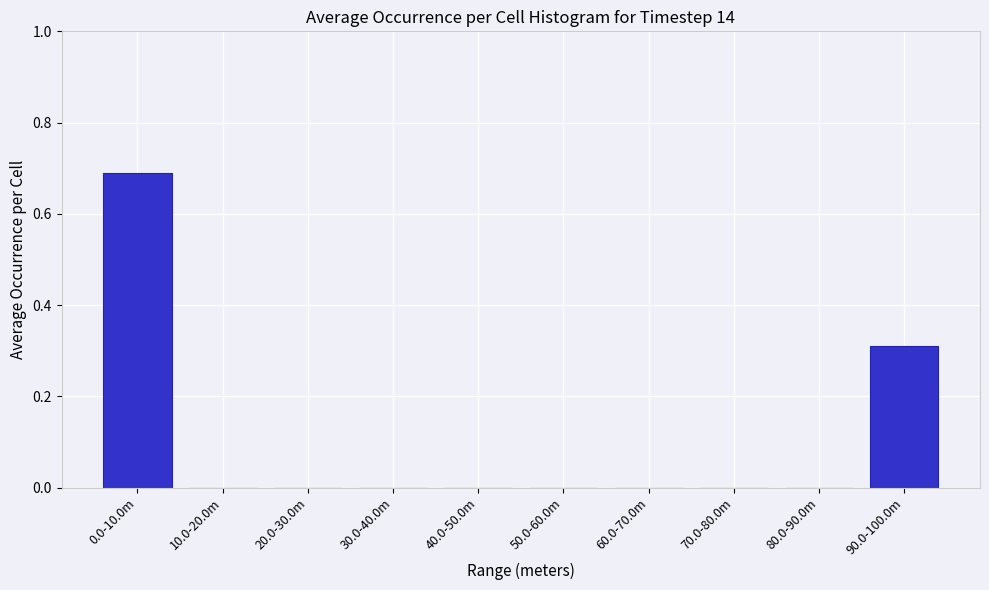

What is the change in value from 0.0-10.0m to 60.0-70.0m?

-0.7